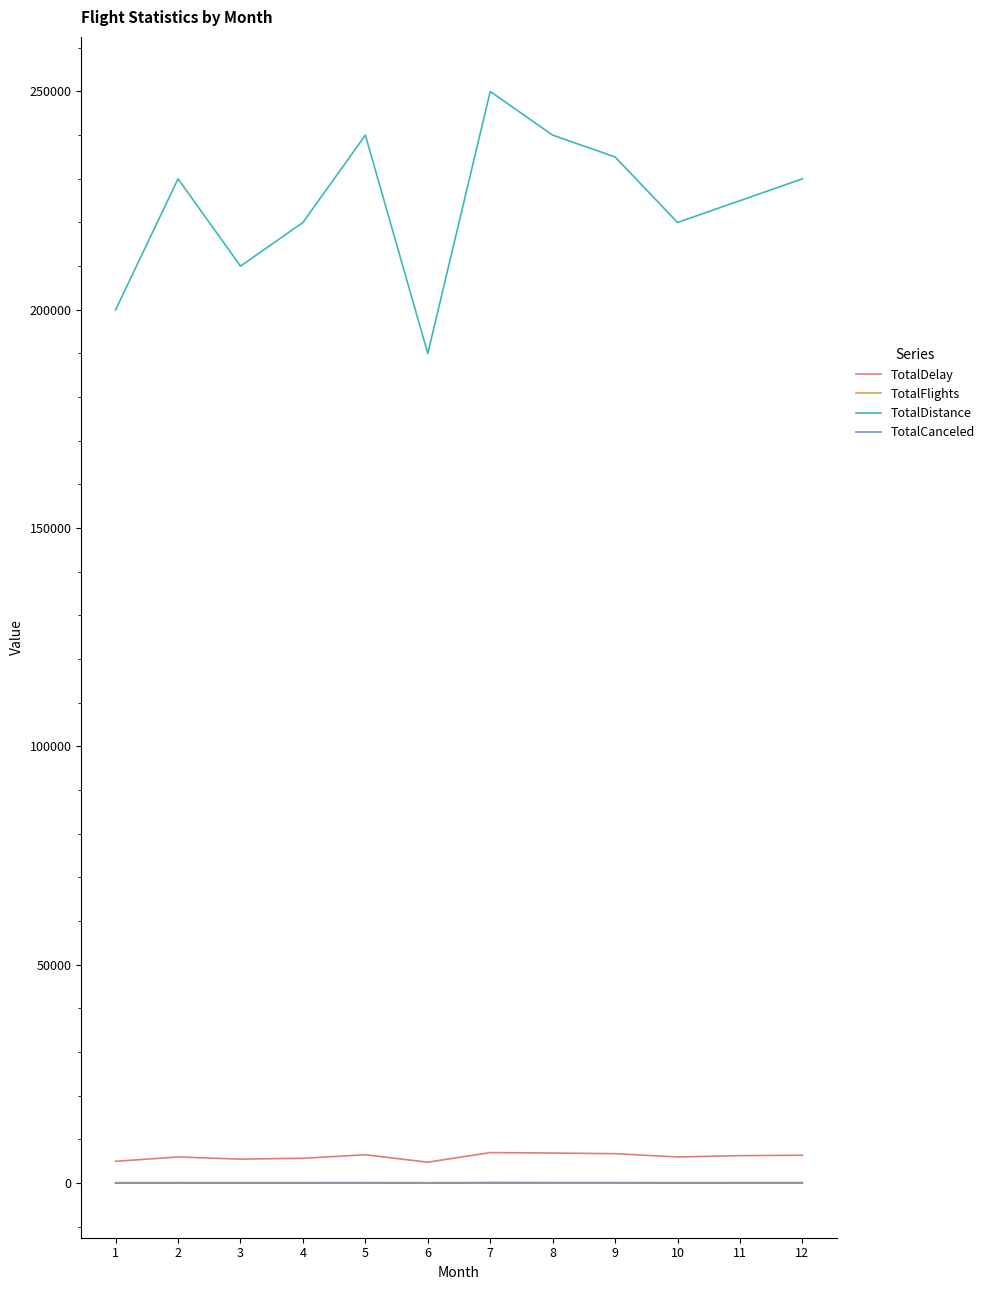

What is the maximum value for TotalDistance?

250000